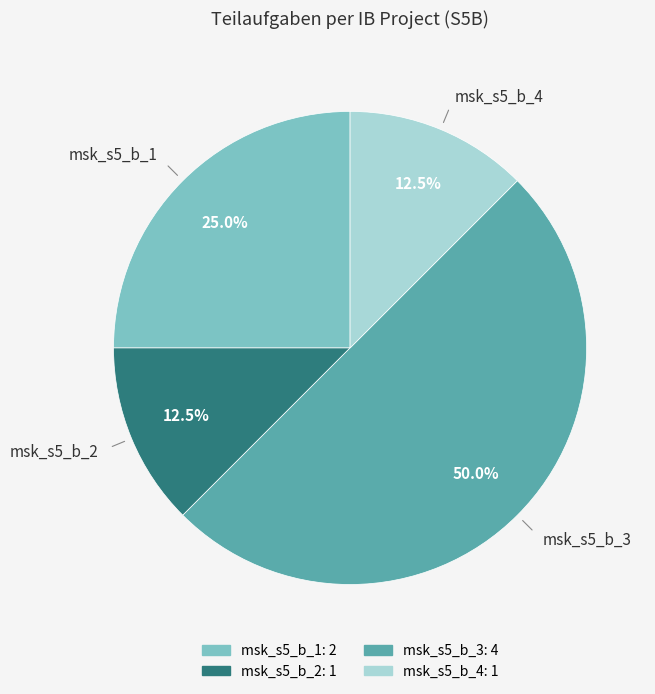

Which category has the biggest portion of the pie?

msk_s5_b_3